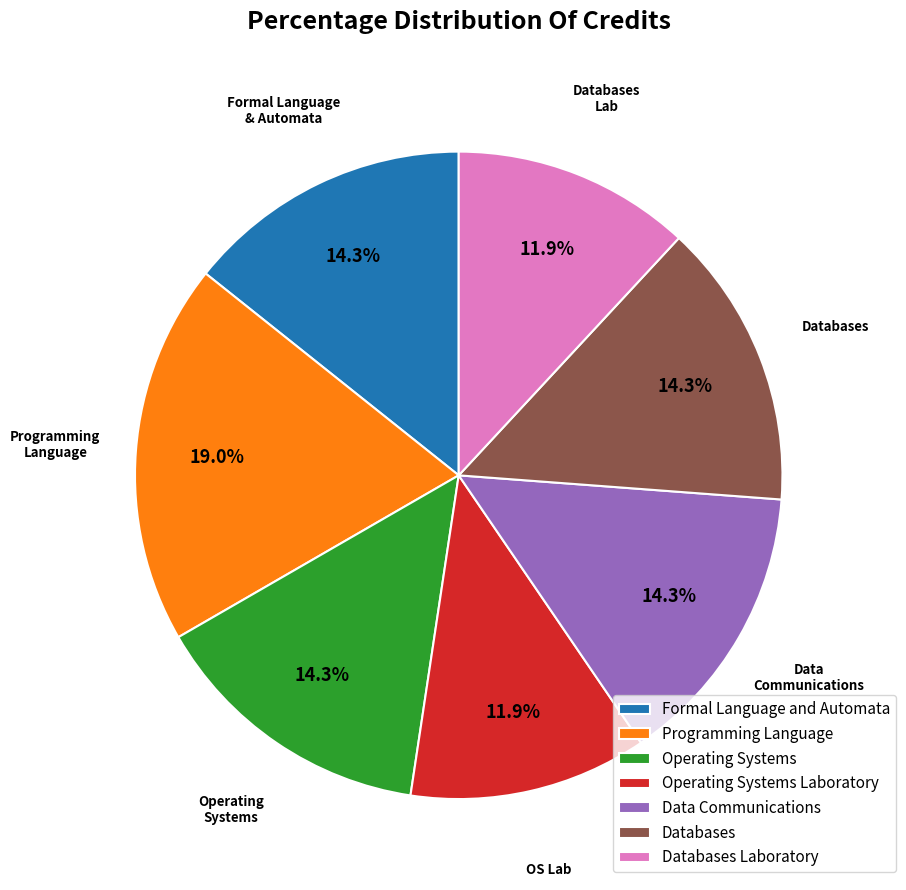

Does any single category account for the majority?

No